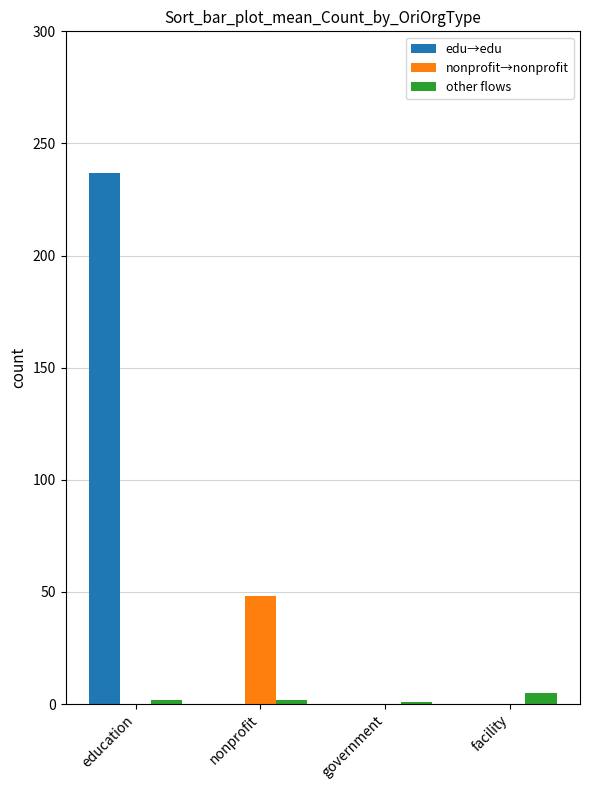

At which category does the chart reach its peak across all series?

education